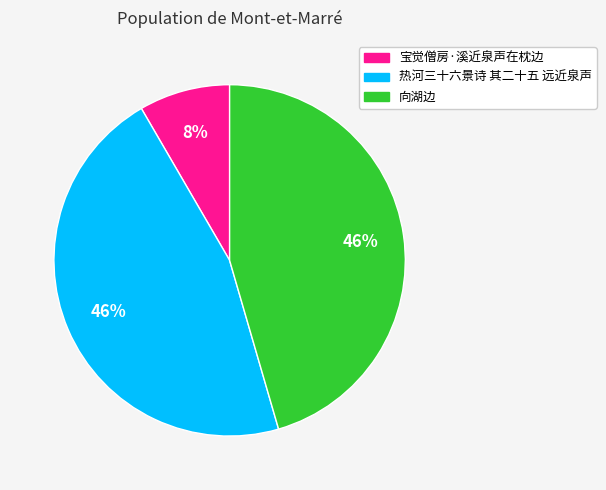

Combined, do 向湖边 and 宝觉僧房·溪近泉声在枕边 account for over 50%?

Yes